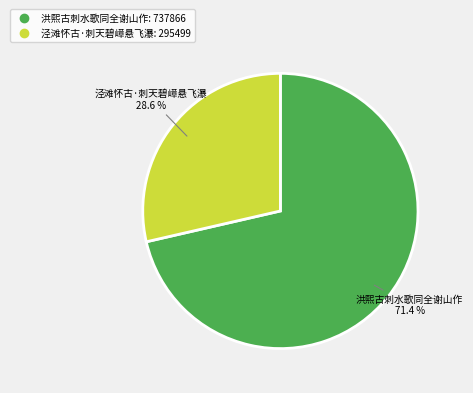

What is the smallest slice in the pie chart?

泾滩怀古·刺天碧嶂悬飞瀑